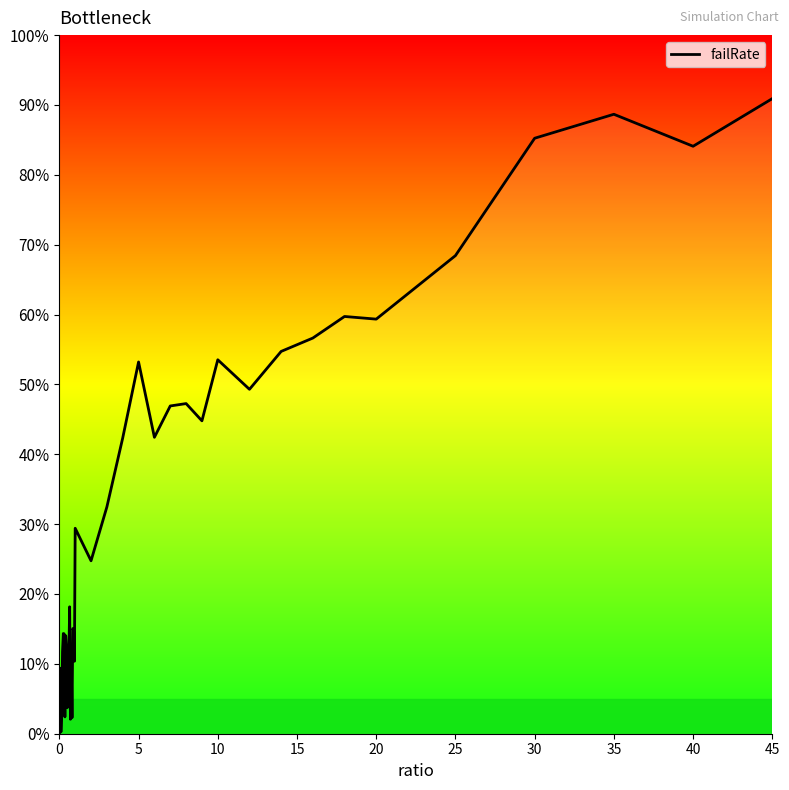

Does the chart have visible grid lines?

No